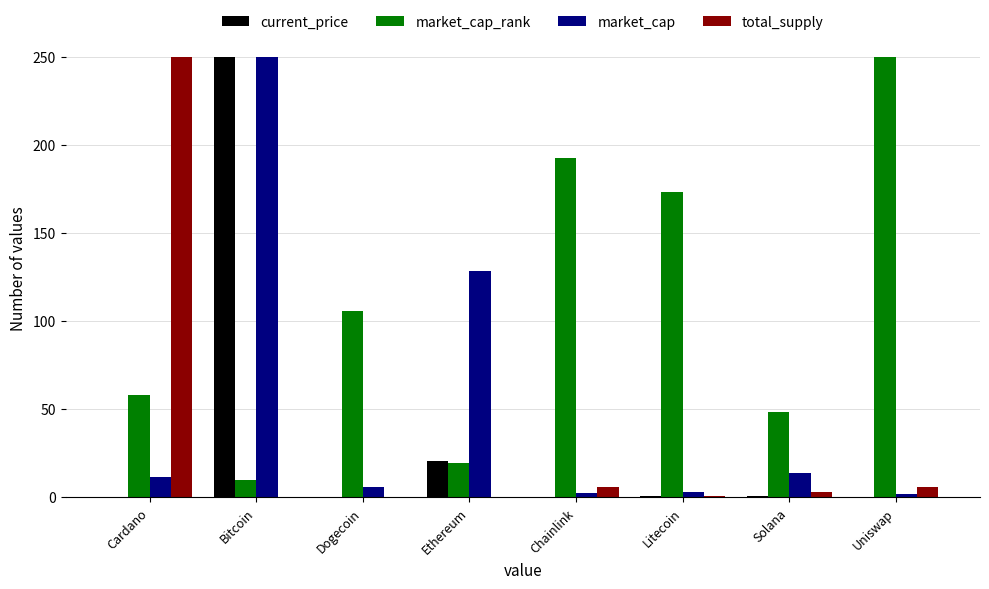

Is it true that market_cap equals 13.9 at Solana?

True